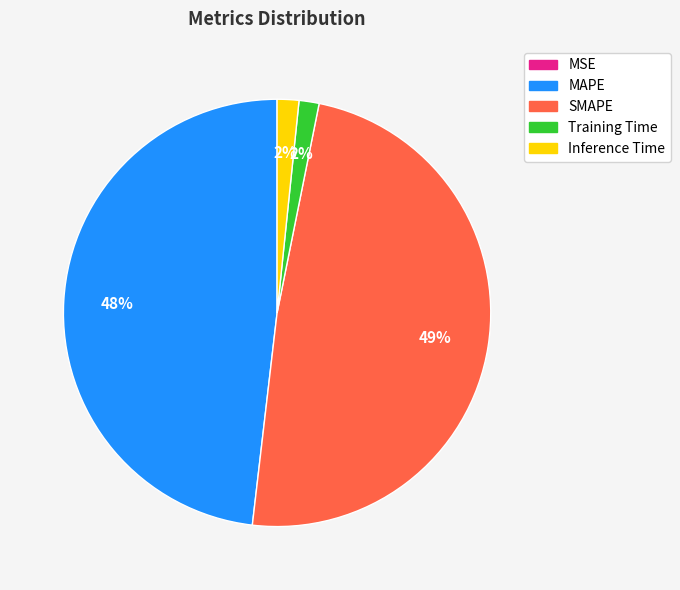

To the nearest percent, what is the average slice percentage?

20%